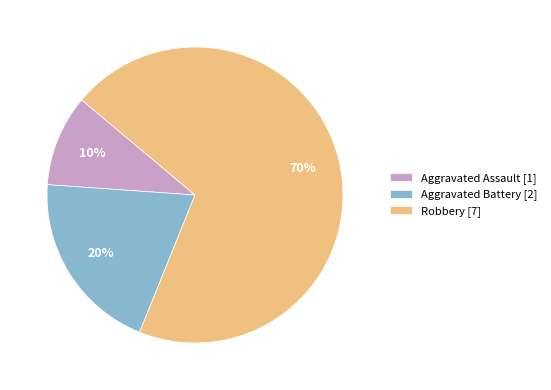

What is the largest slice in the pie chart?

Robbery